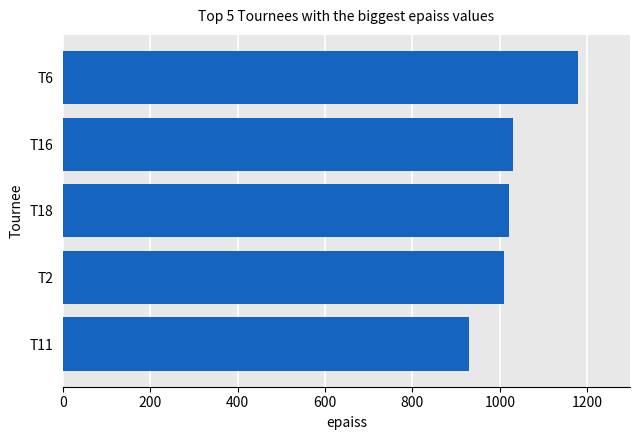

At which category does the chart reach its minimum across all series?

T11